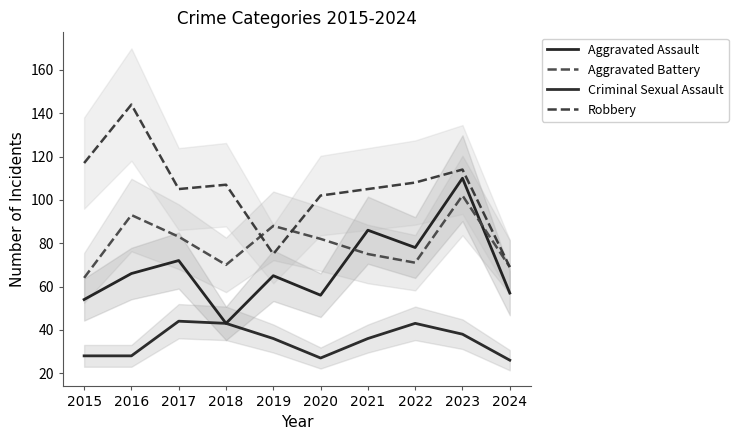

Reading right to left, list all the values displayed in this chart.

Aggravated Assault: 57	110	78	86	56	65	43	72	66	54
Aggravated Battery: 69	102	71	75	82	88	70	83	93	64
Criminal Sexual Assault: 26	38	43	36	27	36	43	44	28	28
Robbery: 69	114	108	105	102	75	107	105	144	117